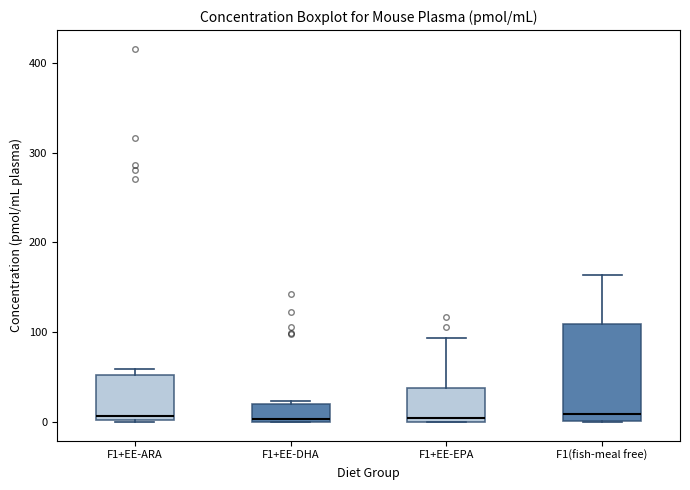

Reading left to right, read every box against the y-axis: the position of its median line, the range the box covers, and the ends of its whiskers. The values are not printed on the chart, so give them approximately, as read against the axis.

F1+EE-ARA: median 10, box 0 to 50, whiskers 0 to 60
F1+EE-DHA: median 0 (just above the box's lower edge), box 0 to 20, whiskers 0 to 20
F1+EE-EPA: median 0 (just above the box's lower edge), box 0 to 40, whiskers 0 to 90
F1(fish-meal free): median 10, box 0 to 110, whiskers 0 to 160